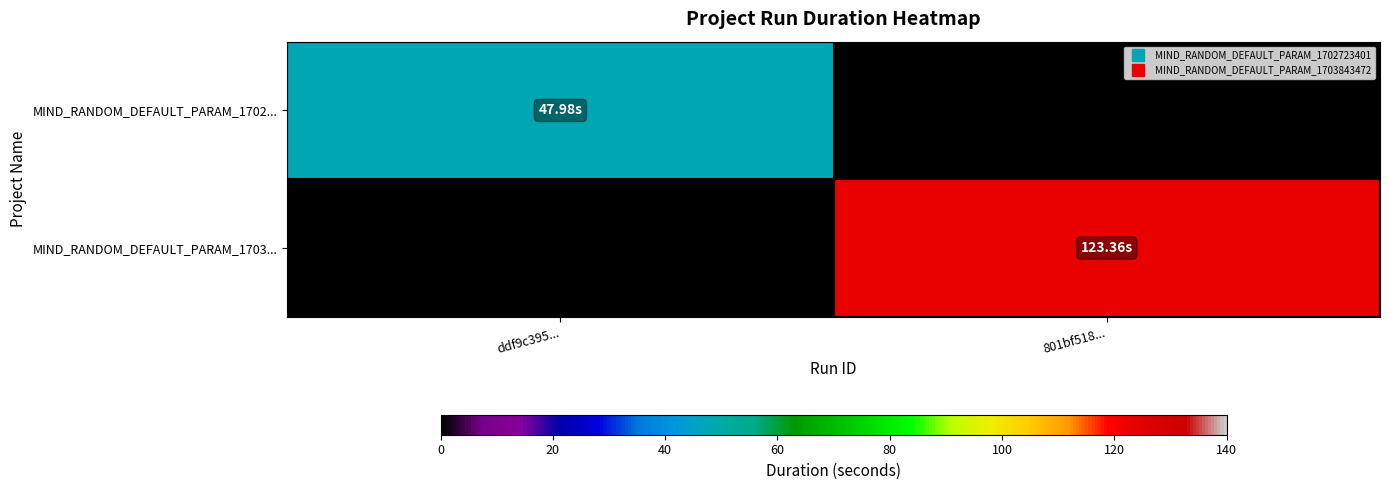

Rank the series at ddf9c395... from lowest to highest value.

MIND_RANDOM_DEFAULT_PARAM_1703..., MIND_RANDOM_DEFAULT_PARAM_1702...